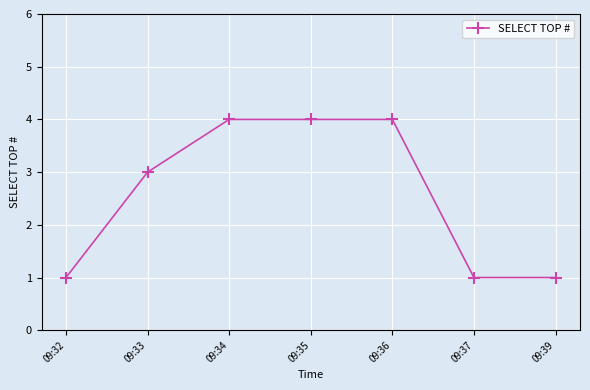

What is the ratio of the value at 09:37 to the value at 09:39?

1.0